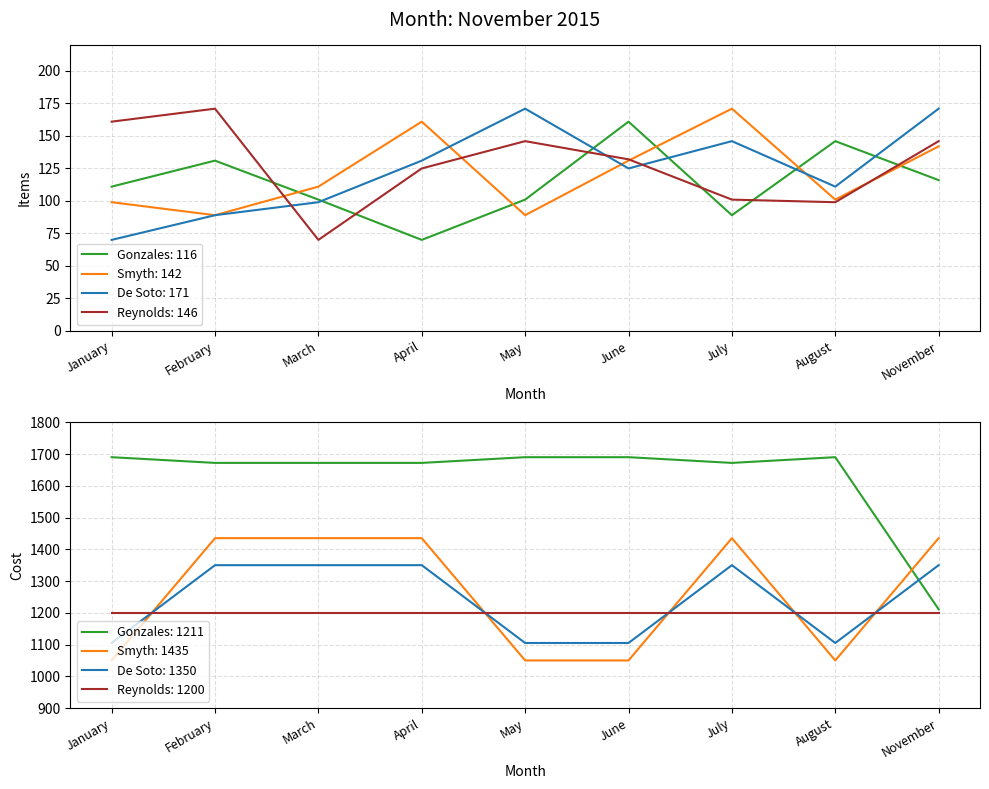

Which series ends up on top after the final intersection of Reynolds and De Soto?

De Soto